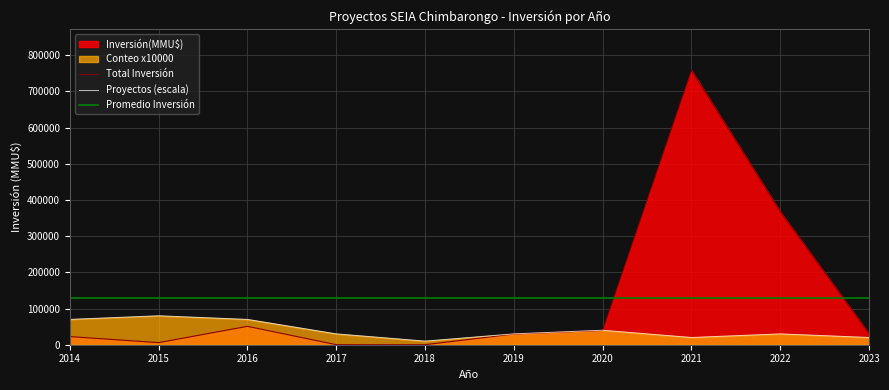

True or false: Inversión(MMU$) and Count cross at least once.

True